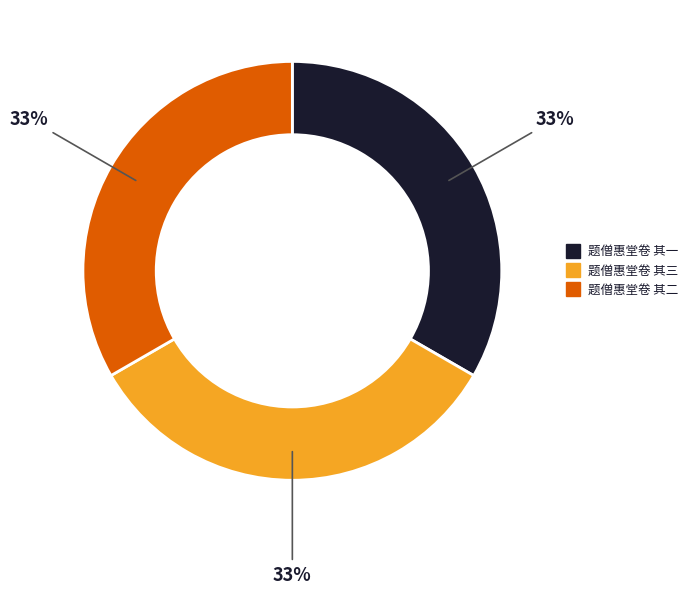

Does 题僧惠堂卷 其一 account for over 50% of the chart?

No